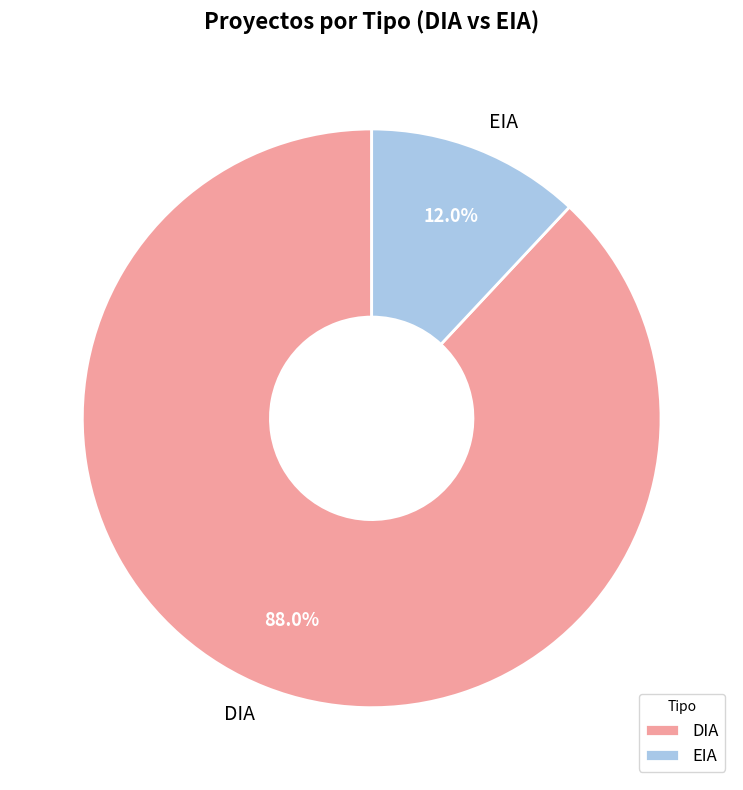

Which slice represents more than half of the pie?

DIA